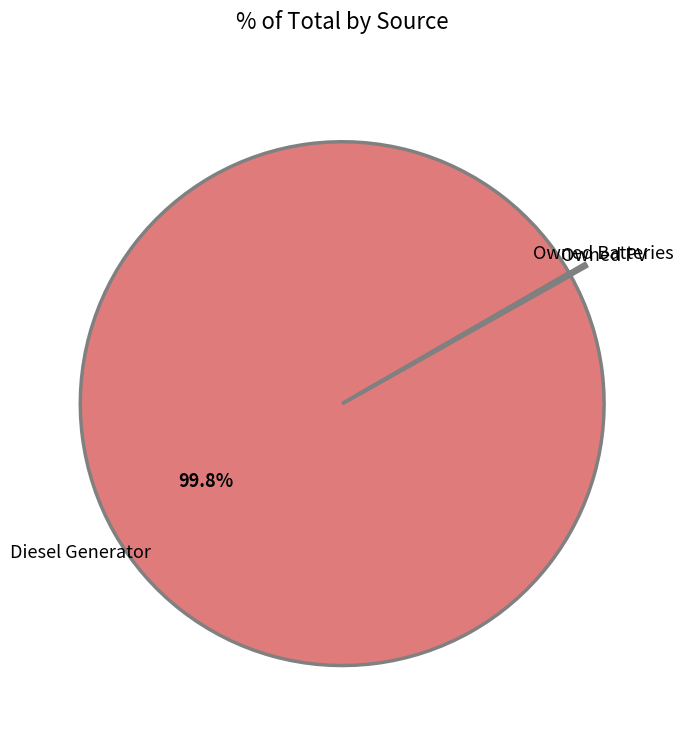

Does any single category account for the majority?

Yes